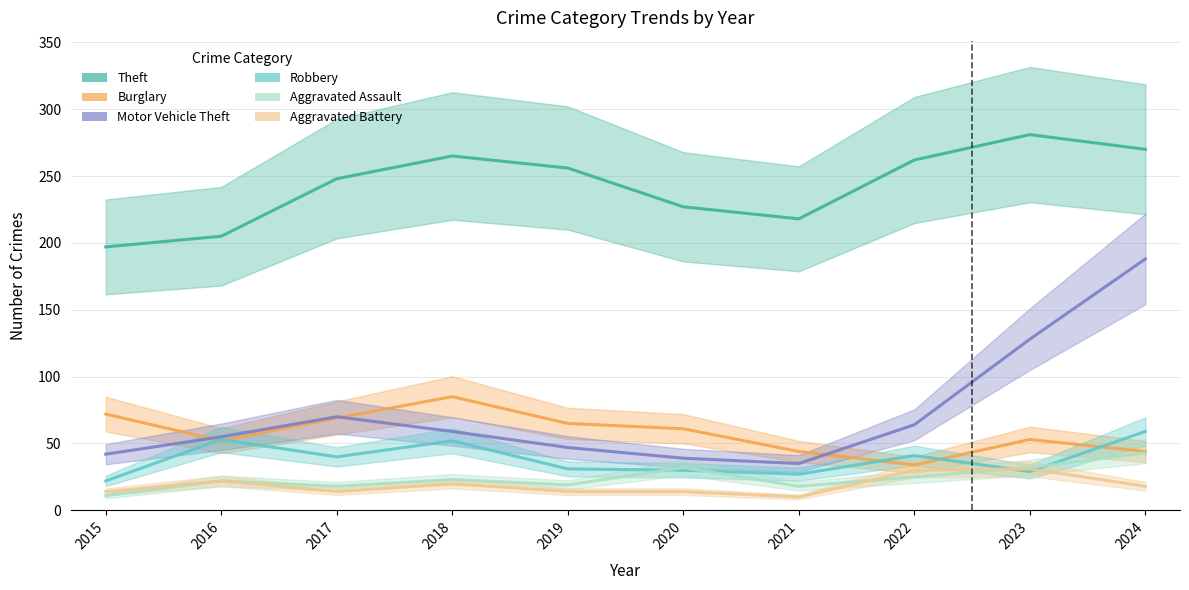

Which series has the widest spread of values?

Motor Vehicle Theft